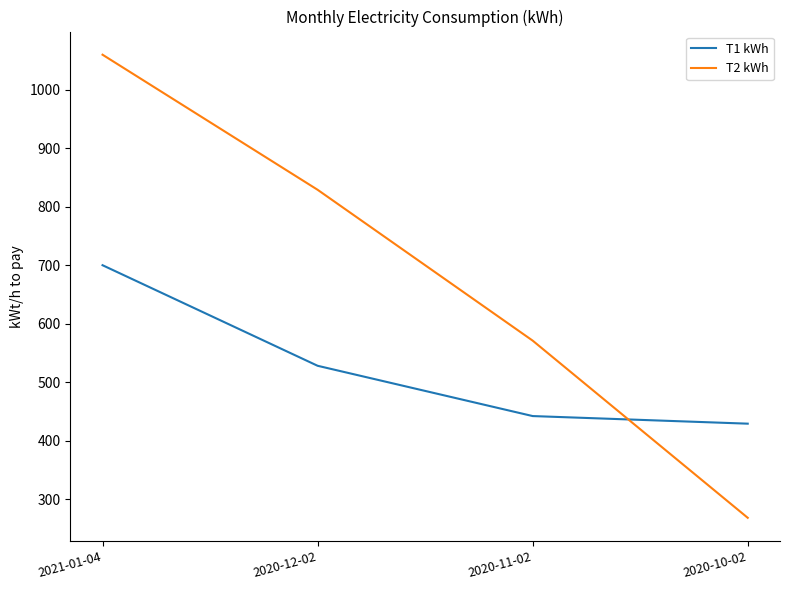

Reading left to right, transcribe all the data shown in this chart.

T1 kWh: 700	528	442	429
T2 kWh: 1060	829	571	268